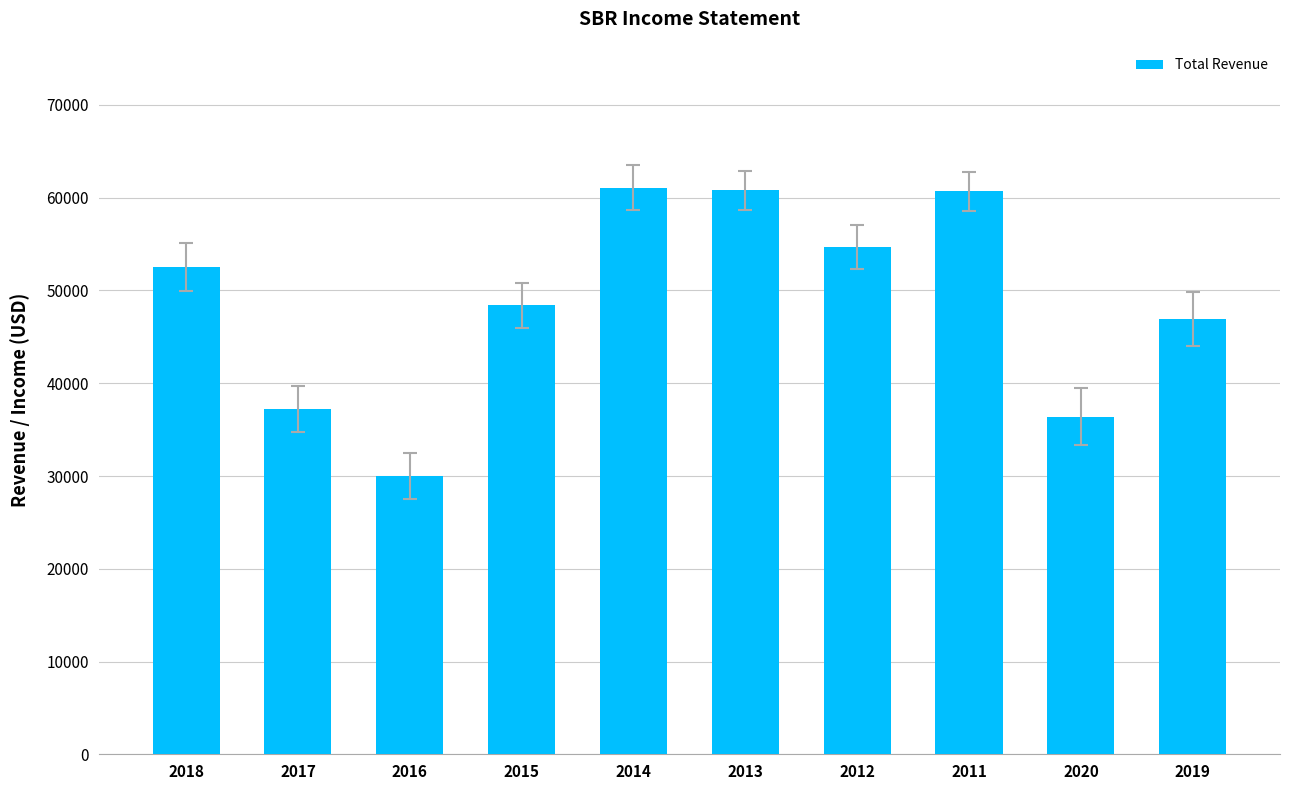

What is the smallest value displayed?

30000